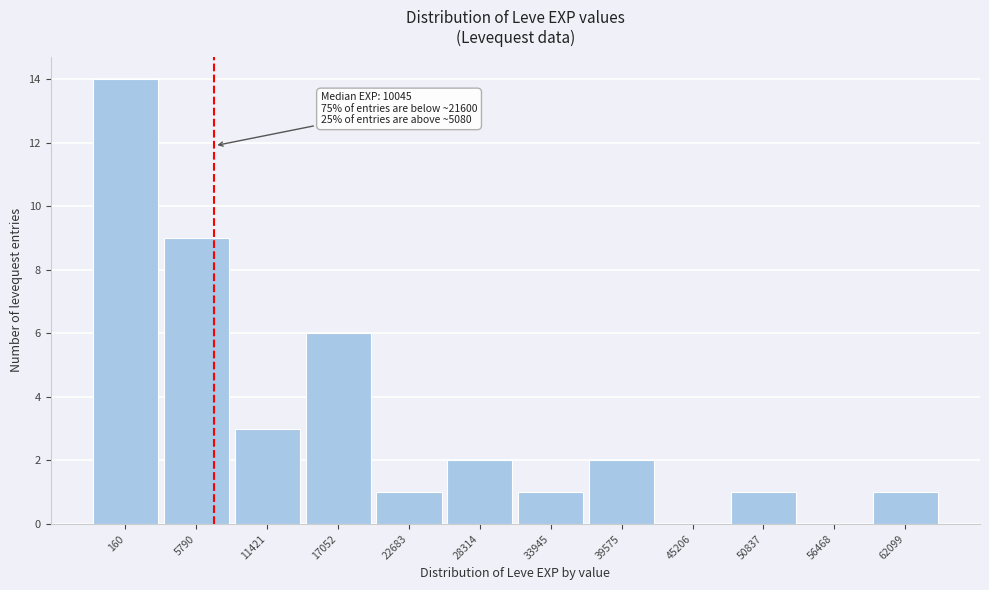

Reading left to right, list all the values displayed in this chart.

160=14	5790=9	11421=3	17052=6	22683=1	28314=2	33945=1	39575=2	45206=0	50837=1	56468=0	62099=1